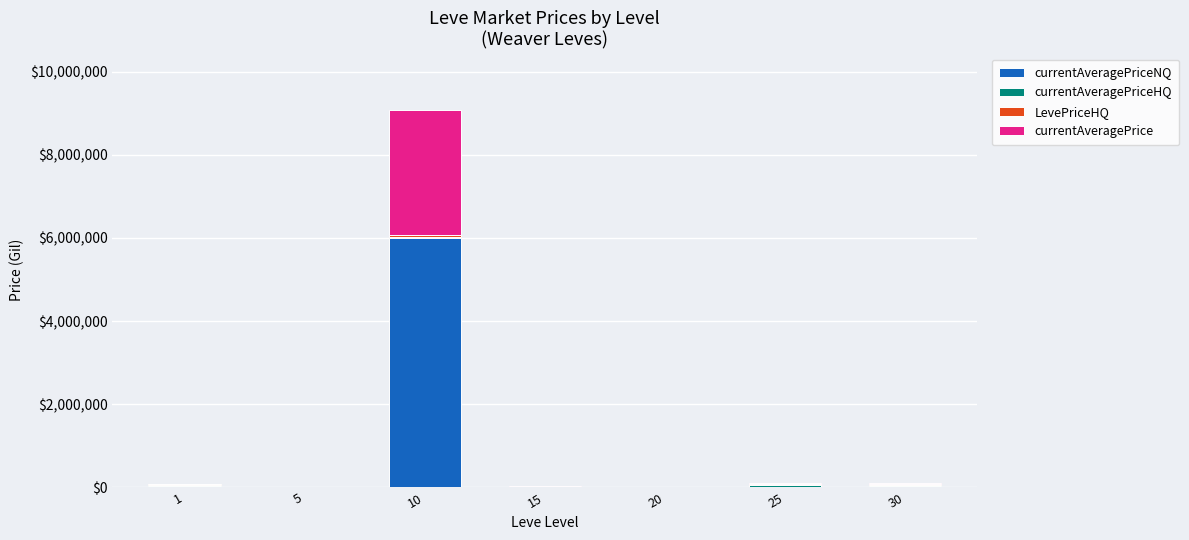

At which category is the sum across all series the highest?

10